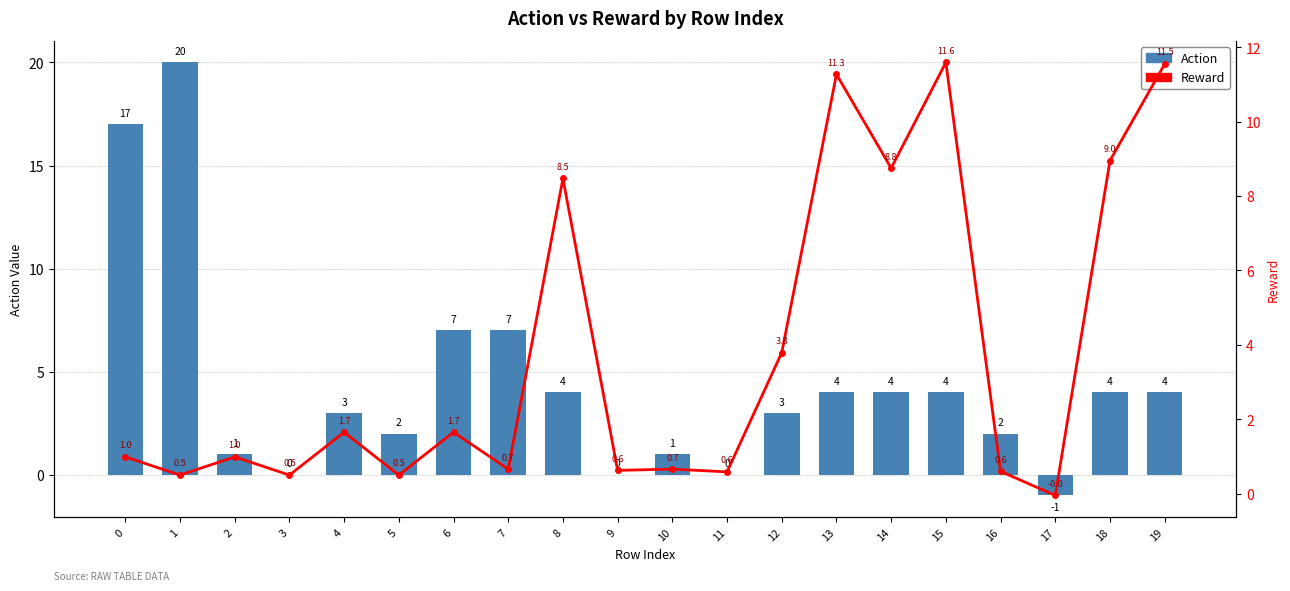

What is the highest value of the Reward series?

11.6